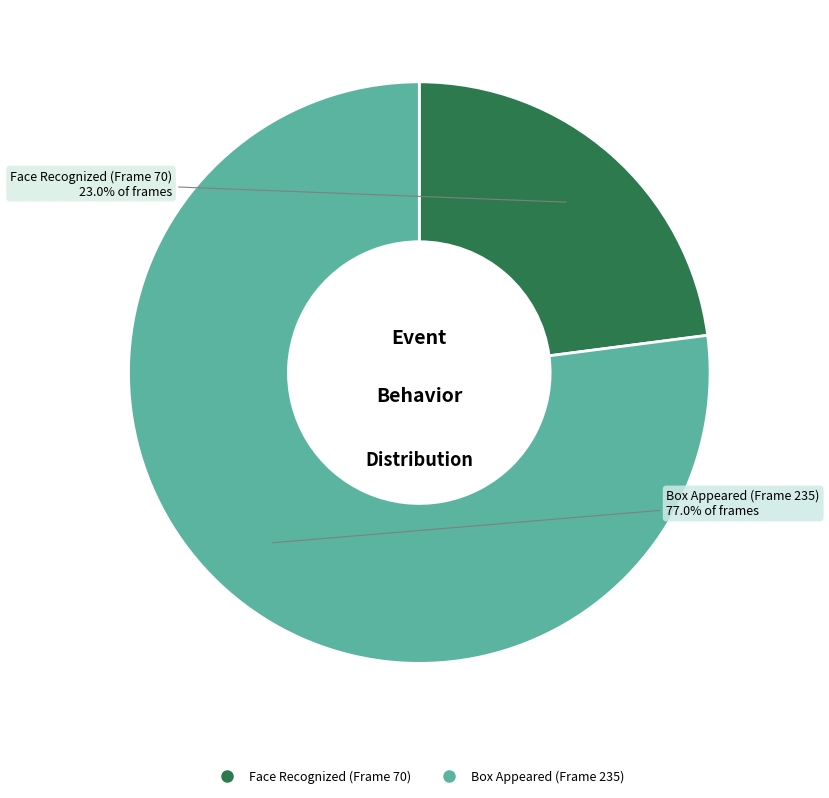

To the nearest percent, what is the difference between the Face Recognized (Frame 70) and Box Appeared (Frame 235) slice percentages?

54%